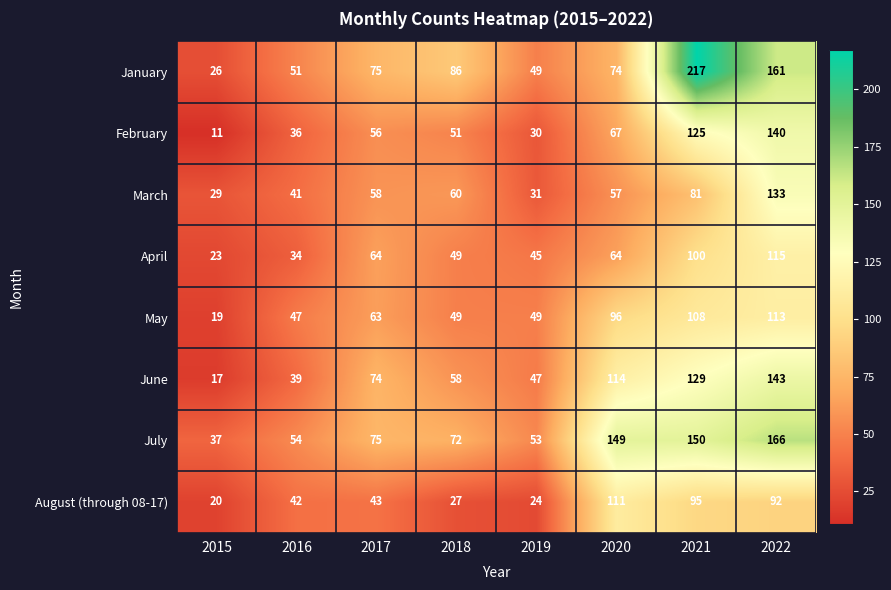

What is the sum of the February values at 2022 and 2017?

196